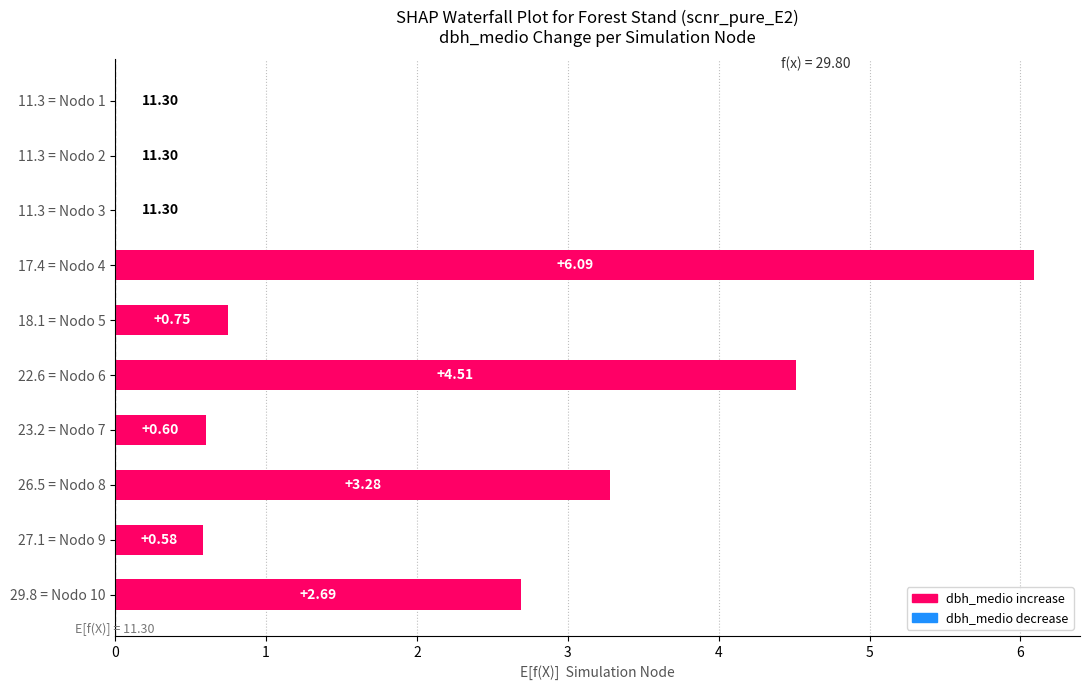

What is the sum of the values at 11.3 = Nodo 2 and 27.1 = Nodo 9?

0.6